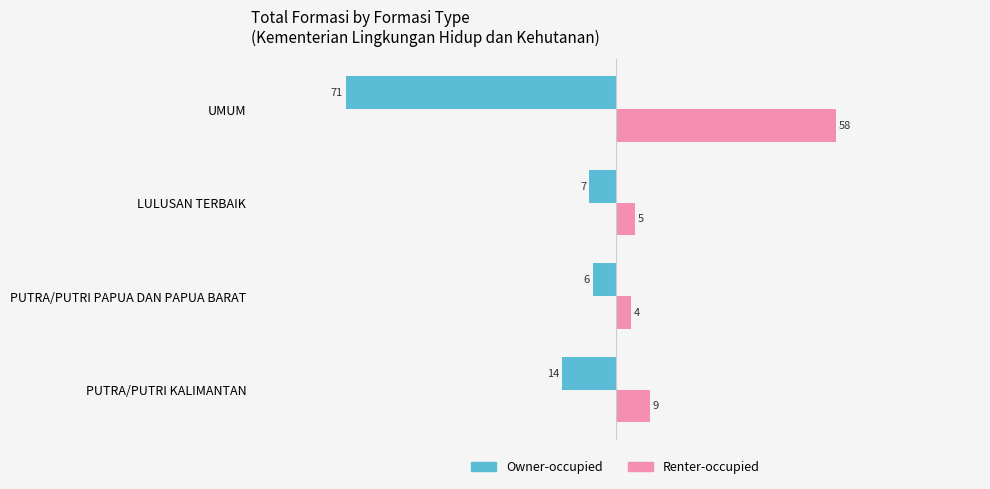

At which label is Renter-occupied closest to 31?

PUTRA/PUTRI KALIMANTAN